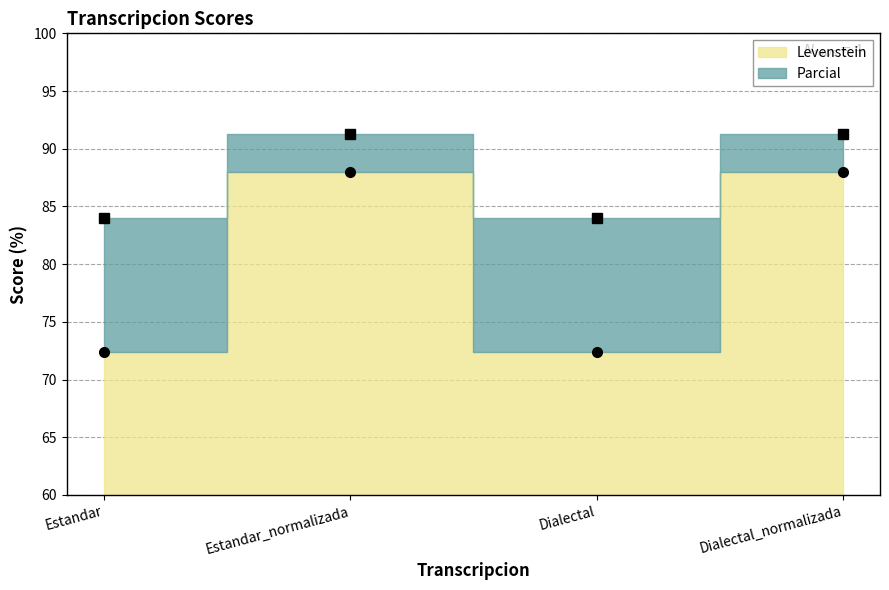

What is the difference between the highest and lowest values at Estandar?

11.6